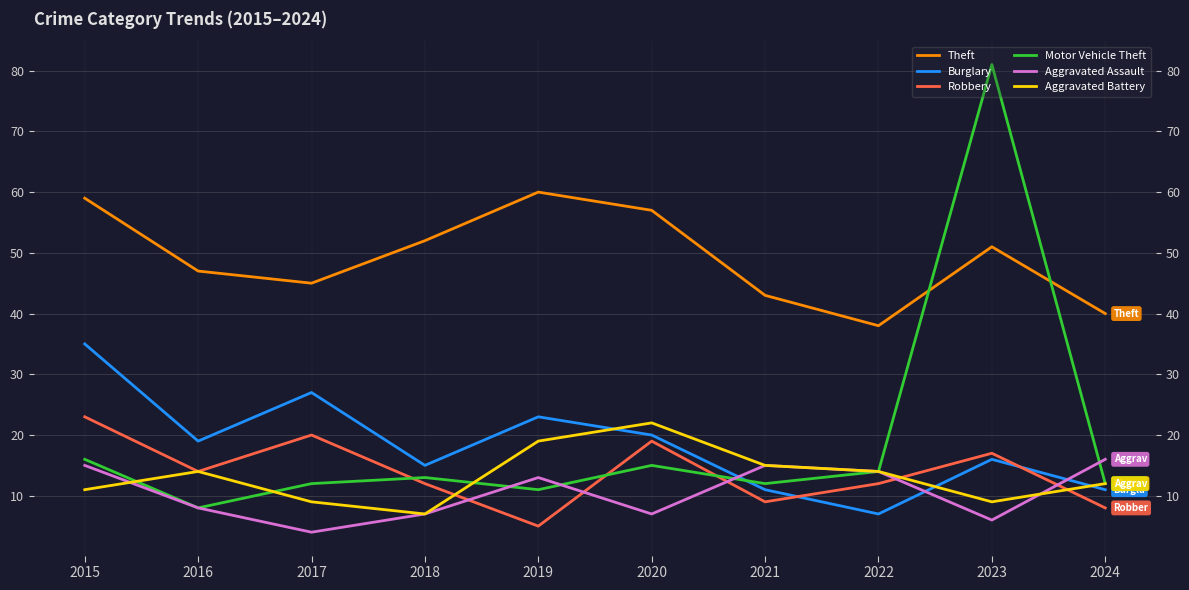

Reading right to left, list all the values displayed in this chart.

Theft: 40	51	38	43	57	60	52	45	47	59
Burglary: 11	16	7	11	20	23	15	27	19	35
Robbery: 8	17	12	9	19	5	12	20	14	23
Motor Vehicle Theft: 12	81	14	12	15	11	13	12	8	16
Aggravated Assault: 16	6	14	15	7	13	7	4	8	15
Aggravated Battery: 12	9	14	15	22	19	7	9	14	11